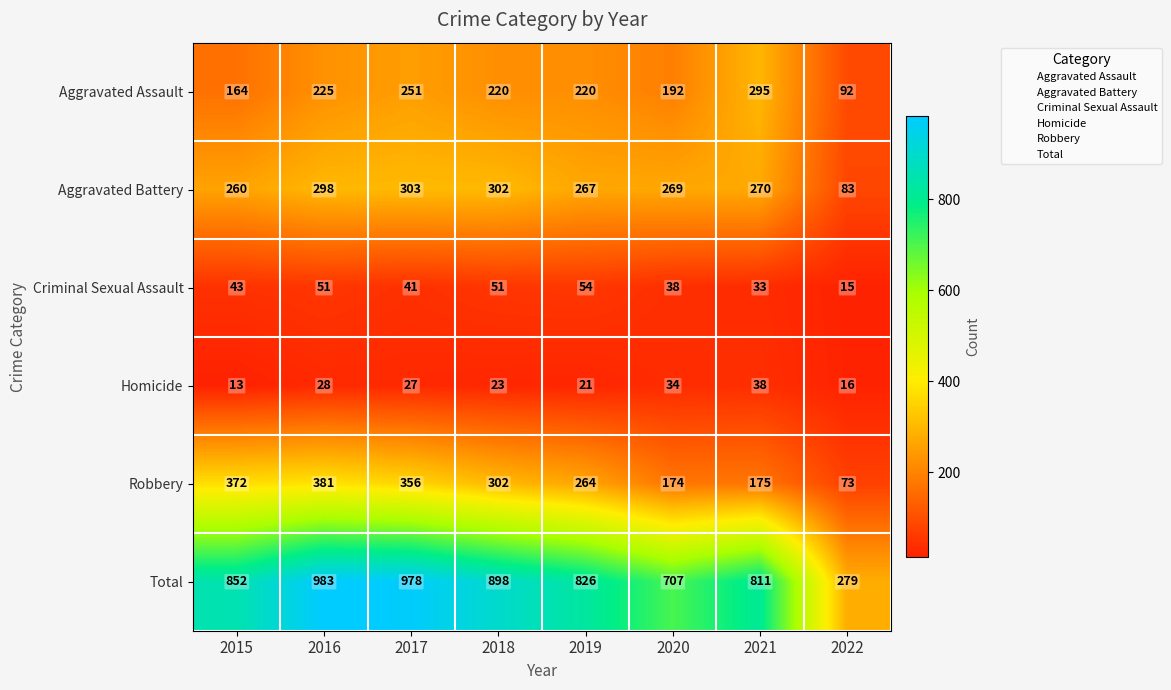

What is the difference between the maximum and minimum values in the Homicide series?

25